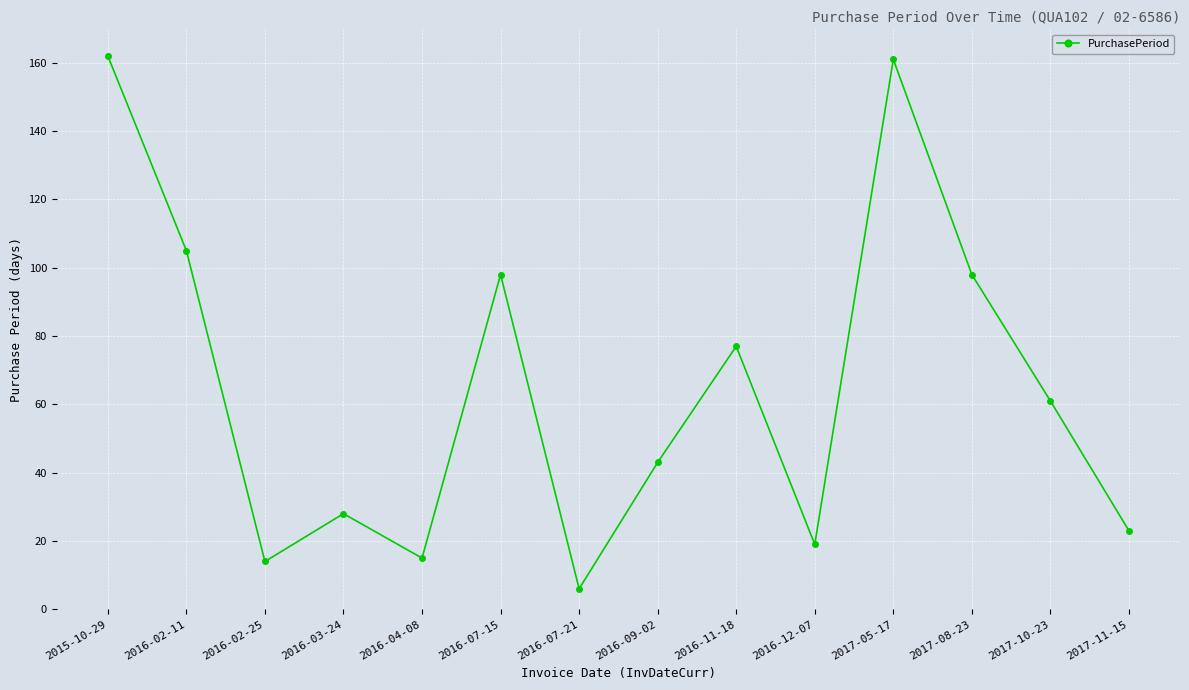

How many lines are shown in the chart?

1